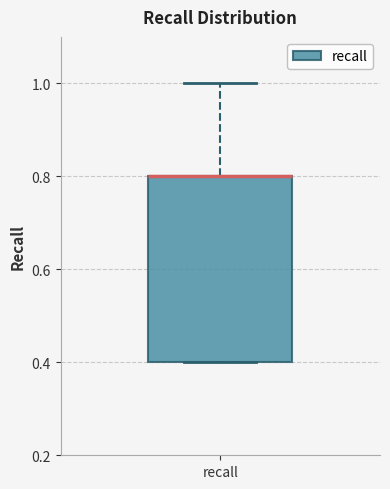

Read this box plot against the y-axis: the position of the median line, the range covered by the box, and the ends of both whiskers. The values are not printed on the chart, so give them approximately, as read against the axis.

median 0.8 (drawn on the box's upper edge), box 0.4 to 0.8, whiskers 0.4 to 1.0